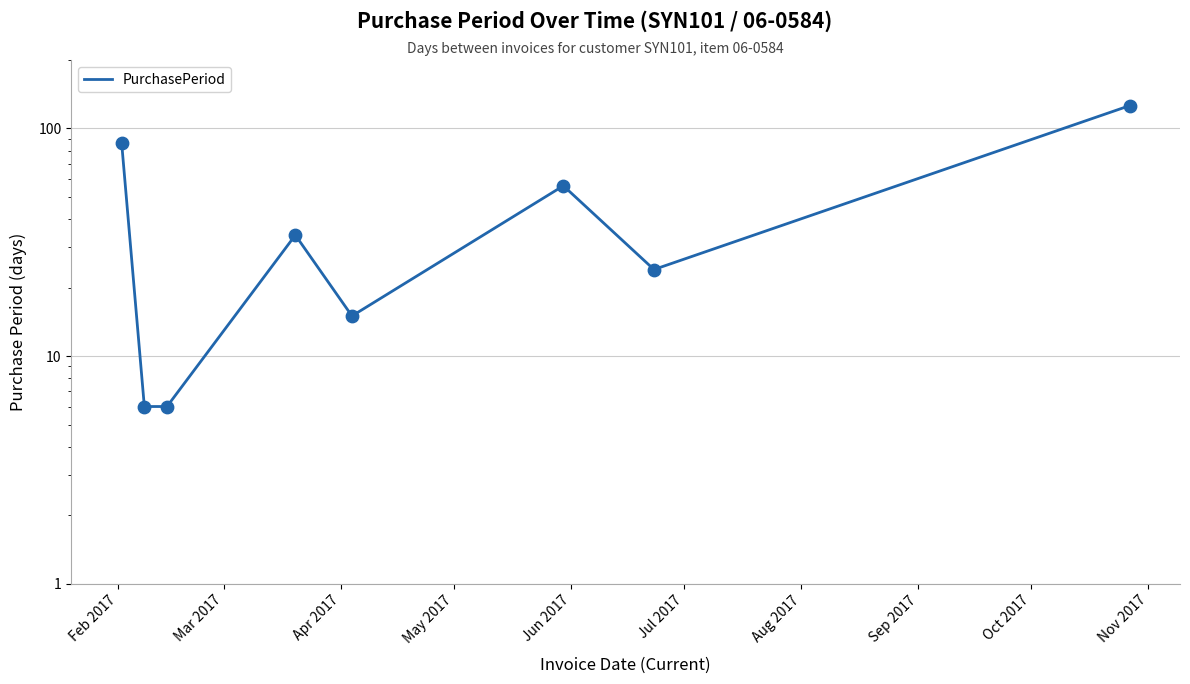

Approximately how many times larger is the value at Jul 2017 compared to Sep 2017?

0.4